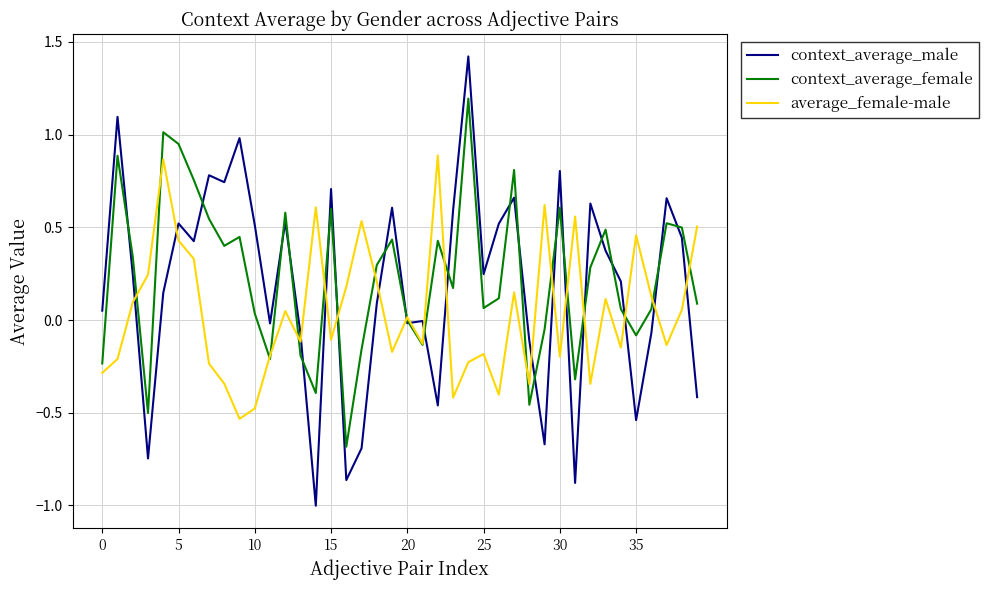

What is the maximum value for context_average_female?

1.2